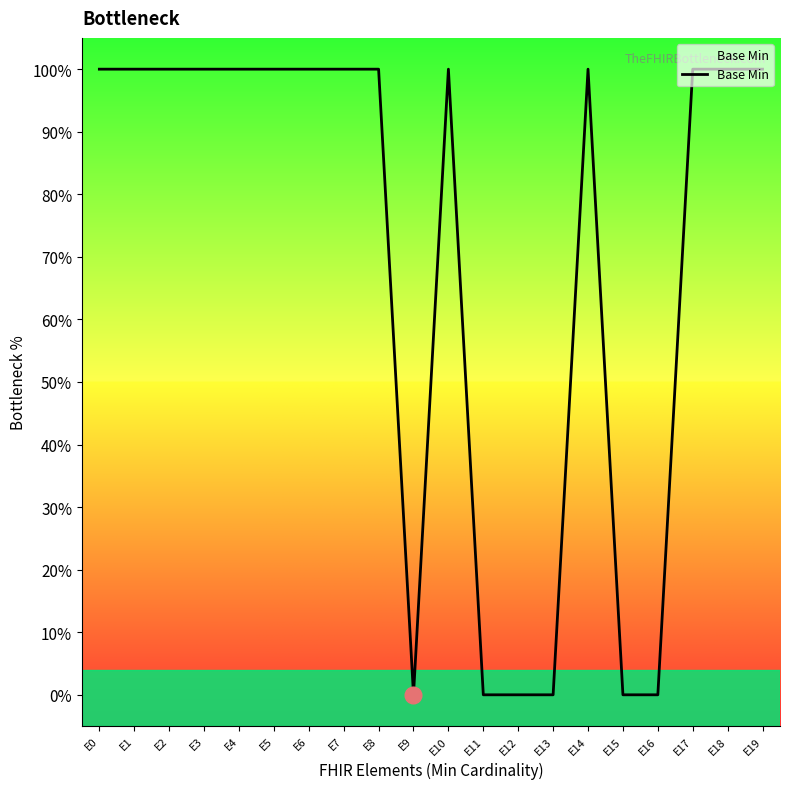

Is this an area chart (filled region under the line)?

Yes